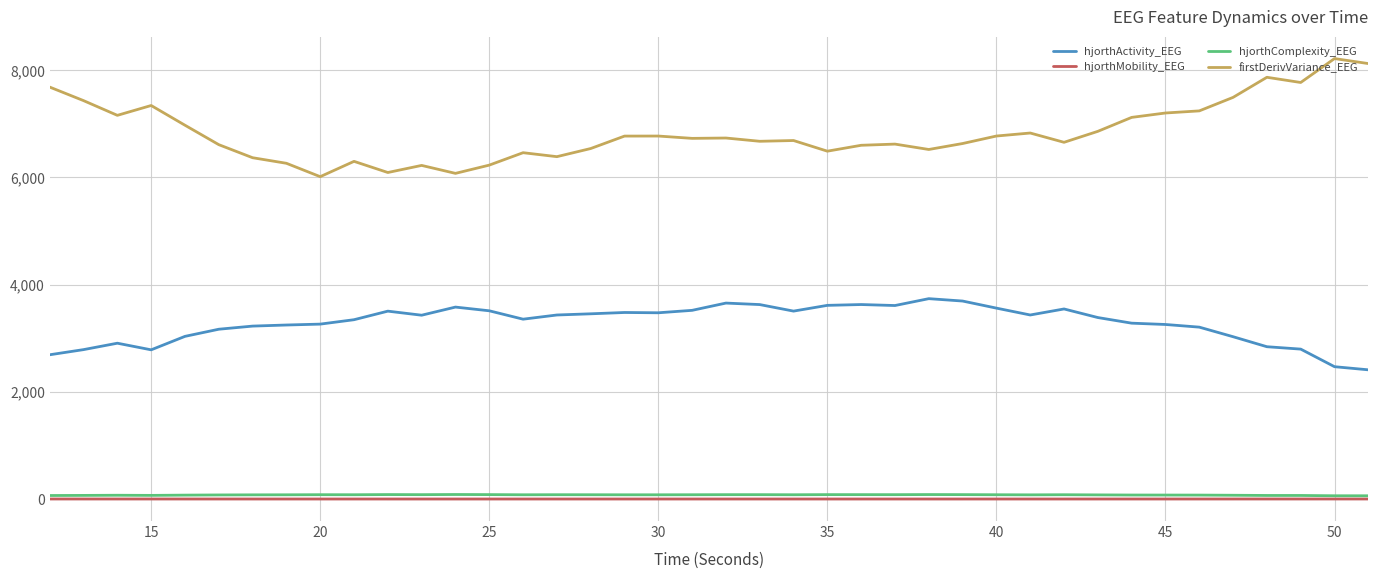

Does the chart have visible grid lines?

Yes